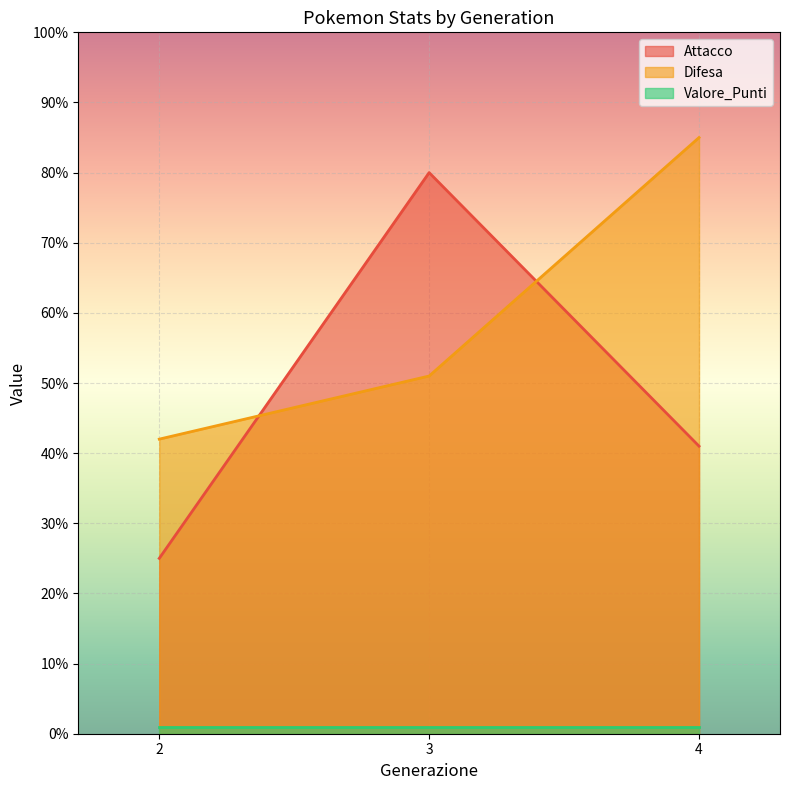

True or false: Valore_Punti and Attacco intersect in this chart.

False